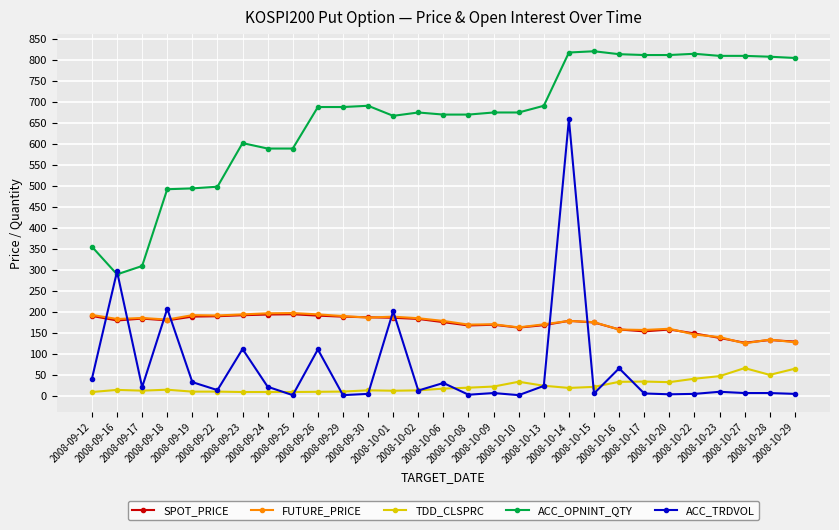

What is the minimum value shown in the chart?

1.0